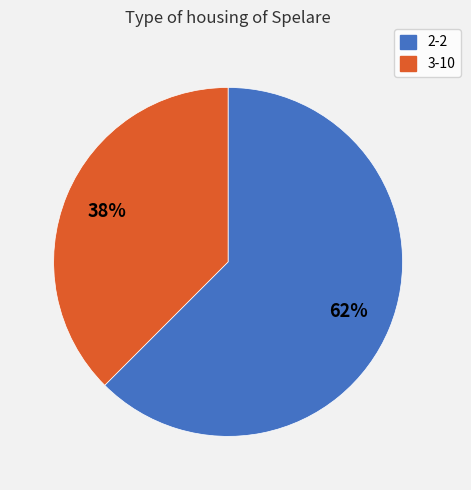

Between 3-10 and 2-2, which is larger?

2-2